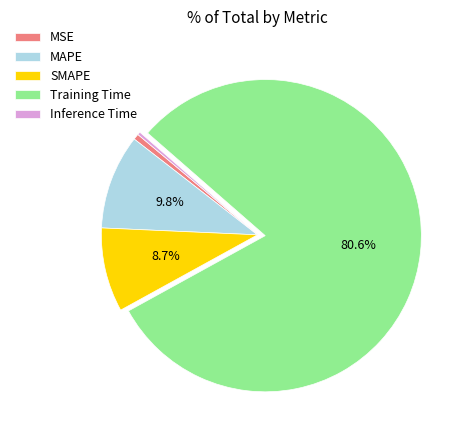

Is it true that MSE is 8% of the pie?

False